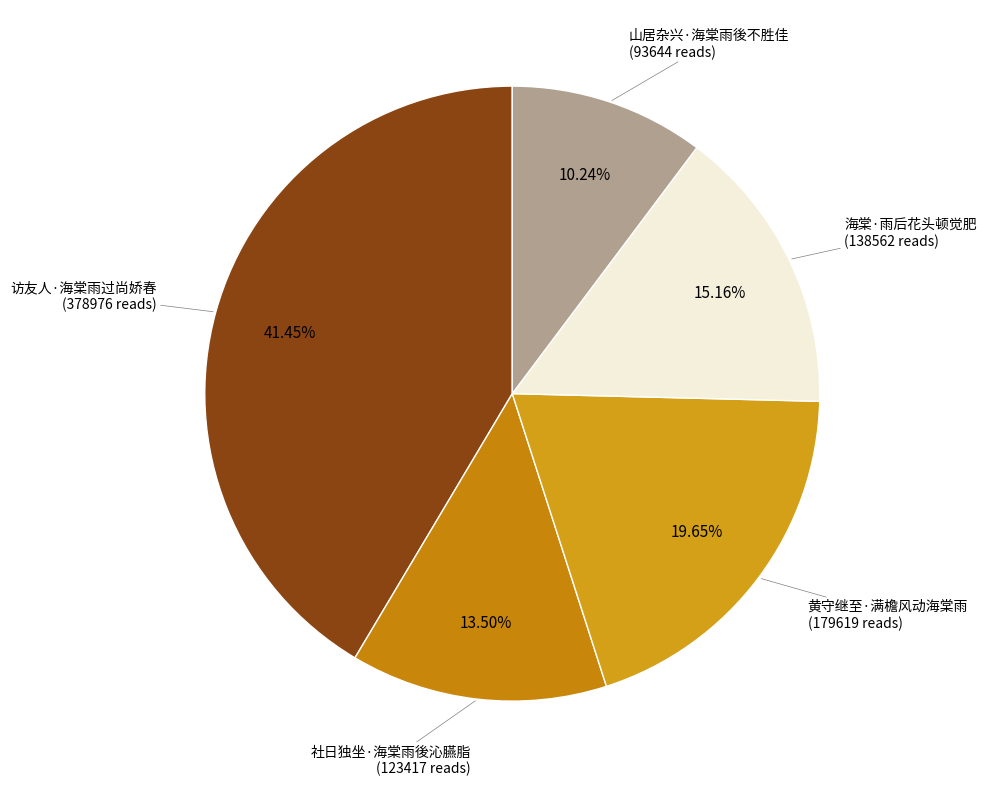

What percentage do 黄守继至·满檐风动海棠雨 and 海棠·雨后花头顿觉肥 together represent?

34.8%